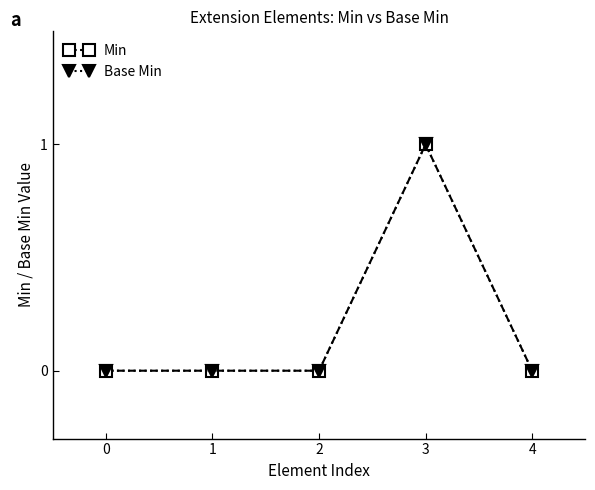

Is this an area chart (filled region under the line)?

No